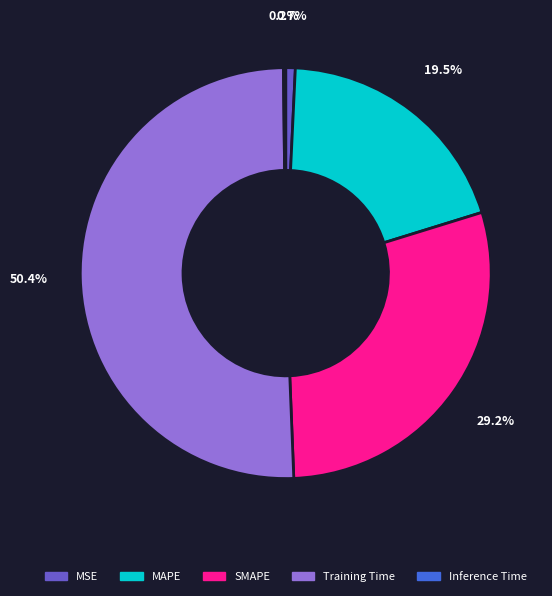

To the nearest percent, what is the combined percentage of MAPE and MSE?

20%